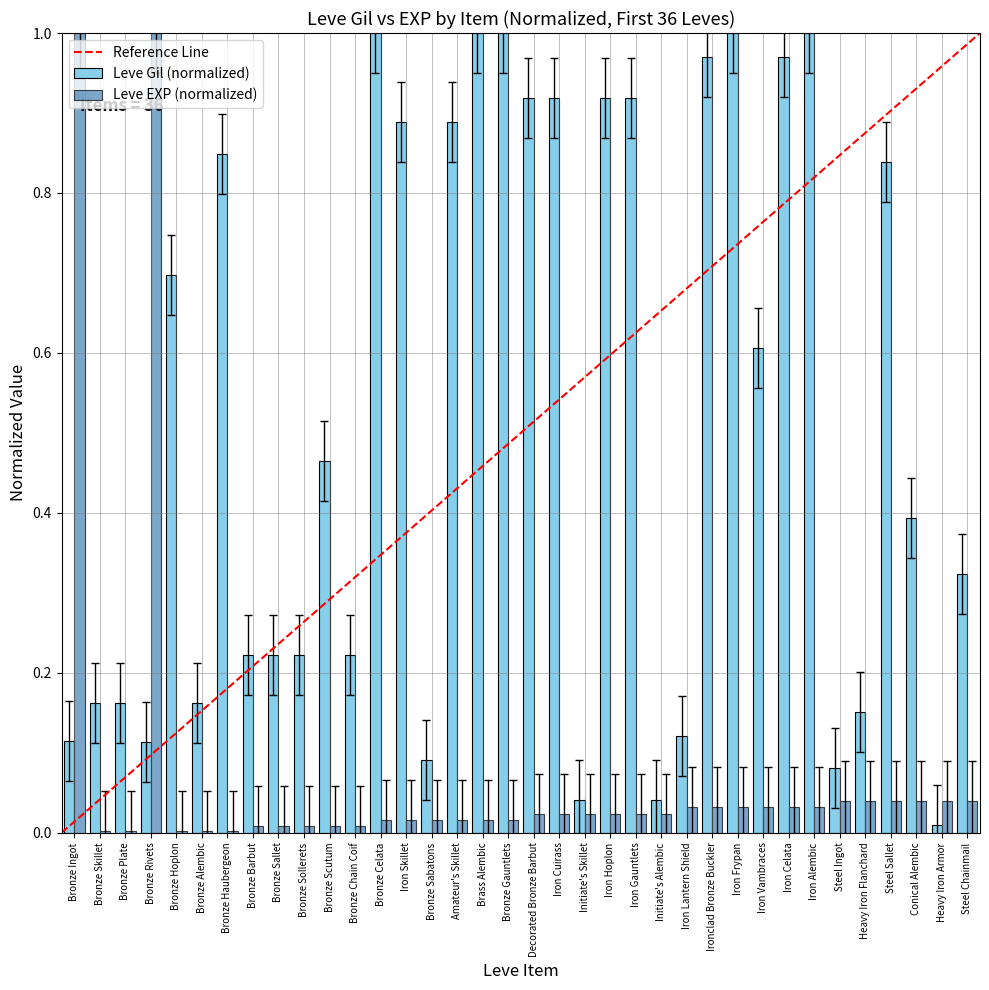

Is the value of Leve Gil (normalized) at Bronze Rivets greater than the value of Leve EXP (normalized) at Iron Vambraces?

Yes